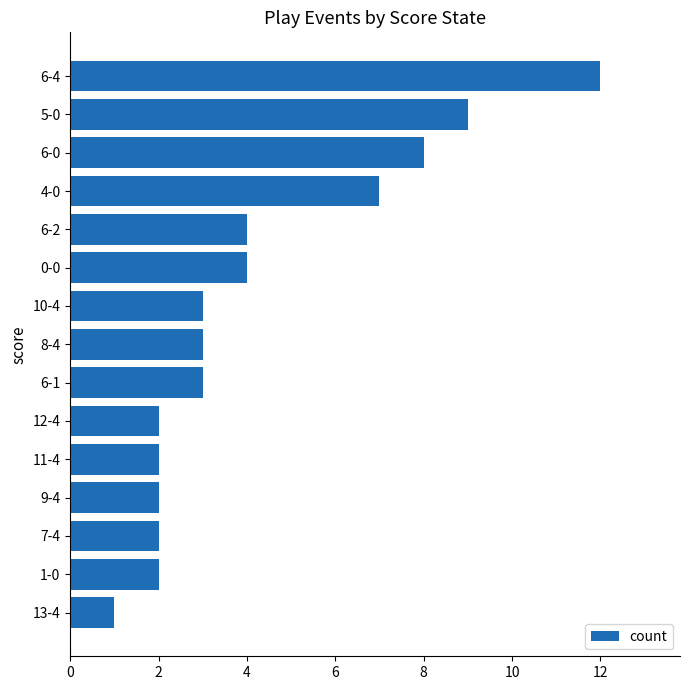

What is the average value?

4